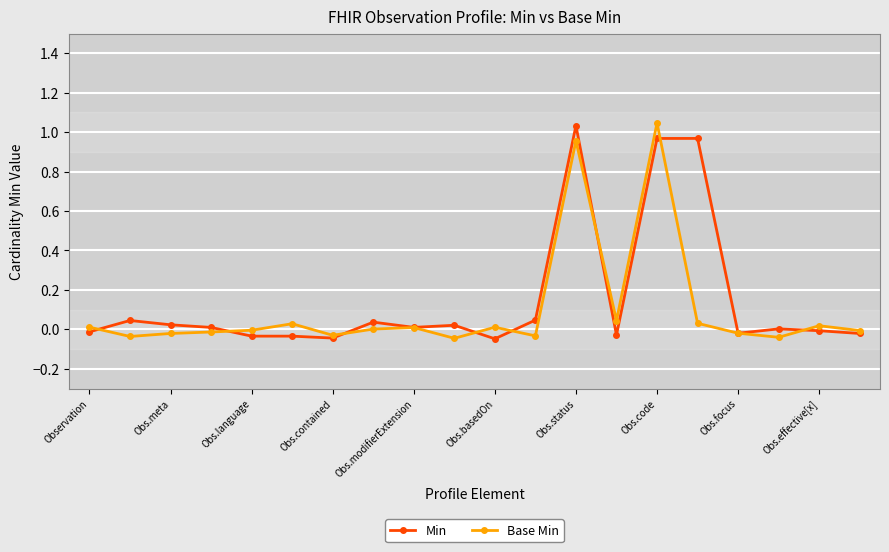

True or false: Min has more than 0 points higher than both neighbors.

True